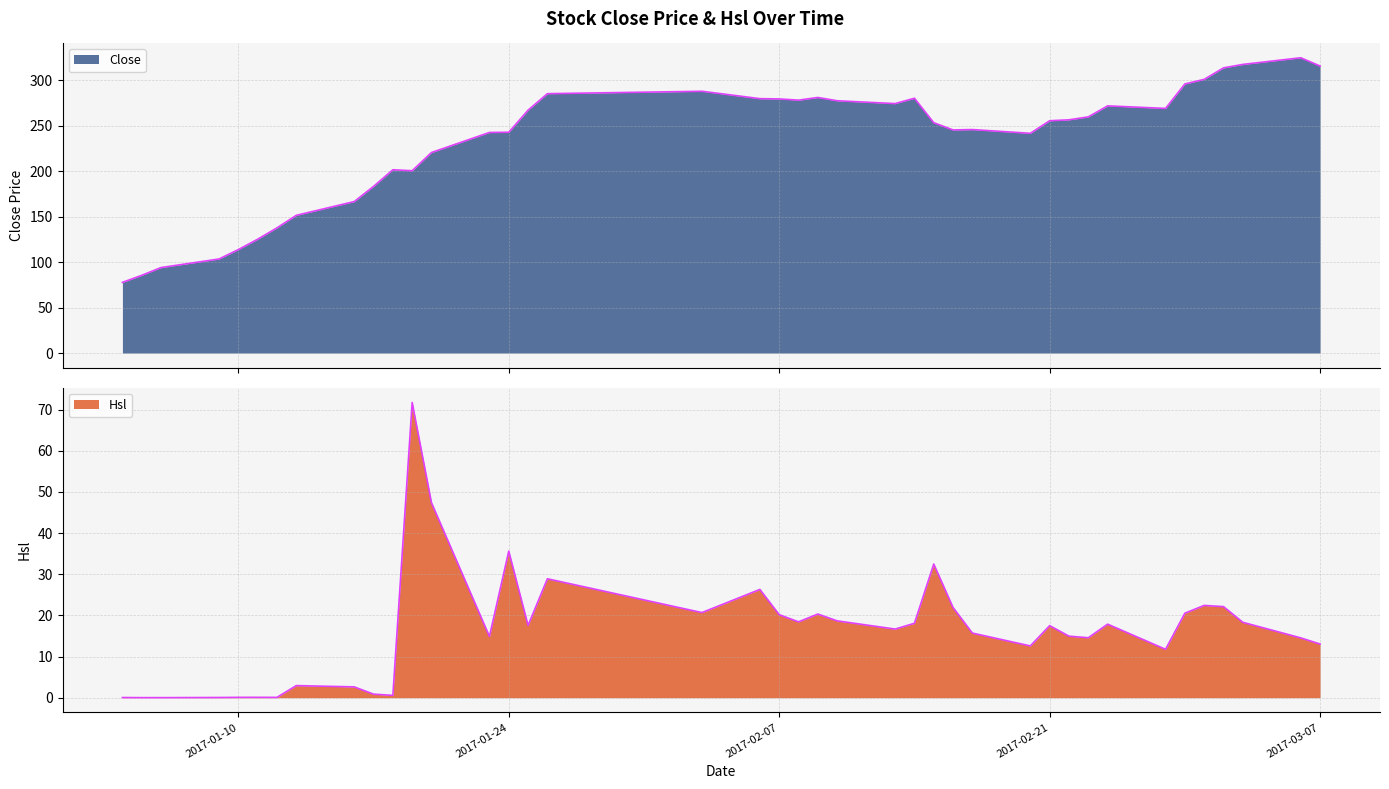

At which category does Close reach its first local valley?

2017-01-19